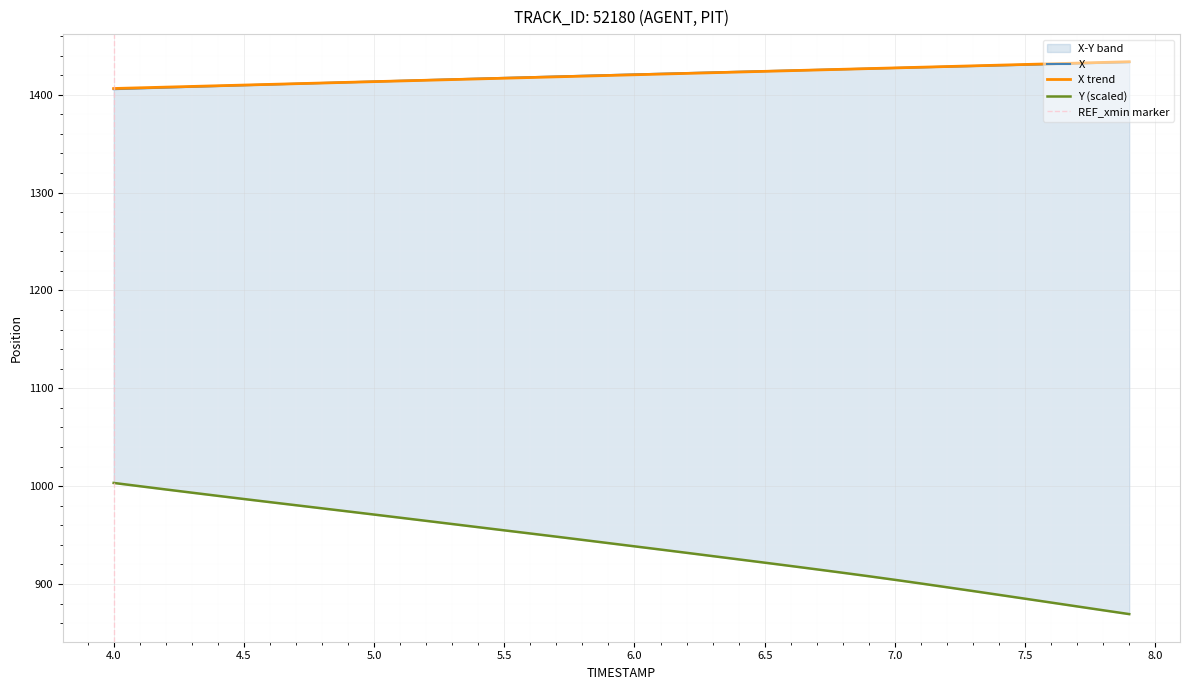

How many values in the X series exceed 1420?

21